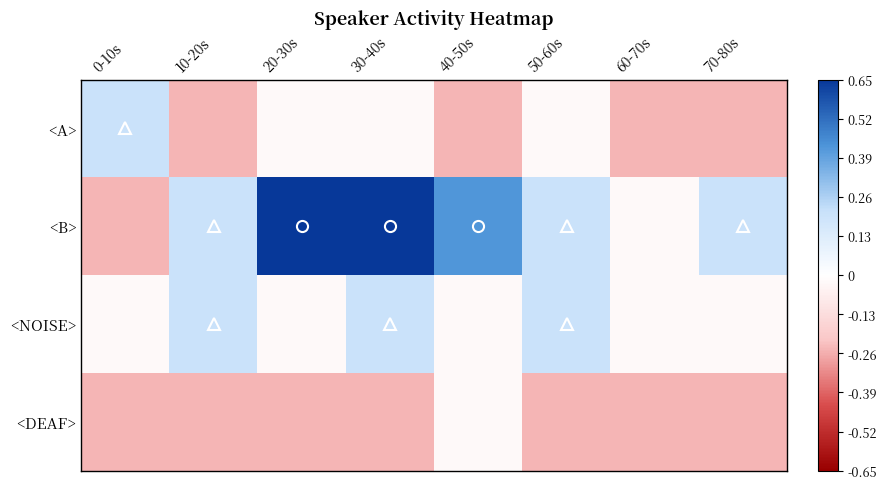

Rank the series by their maximum value, from highest to lowest.

<B>, <A>, <NOISE>, <DEAF>